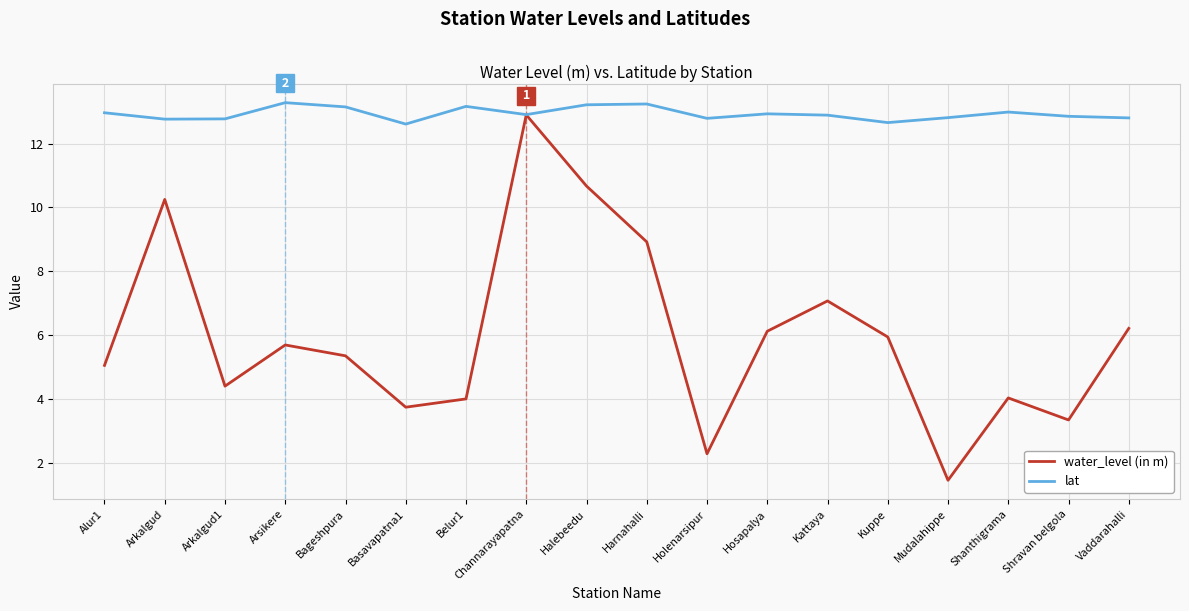

List the series in order of their overall mean, lowest first.

water_level (in m), lat